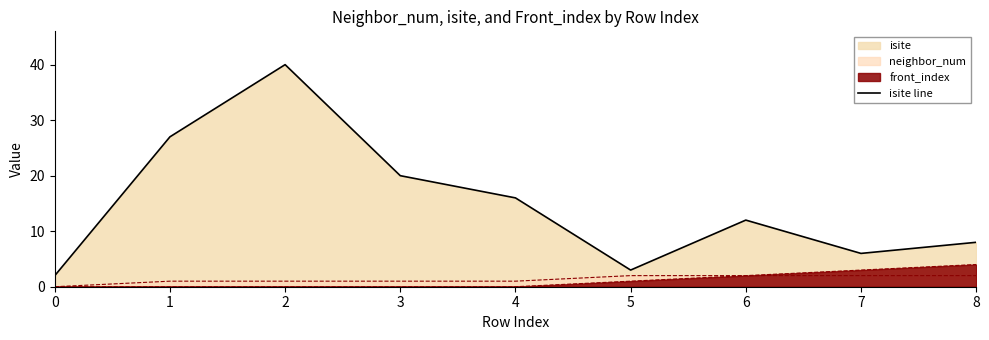

How many data points are less than 12?

4